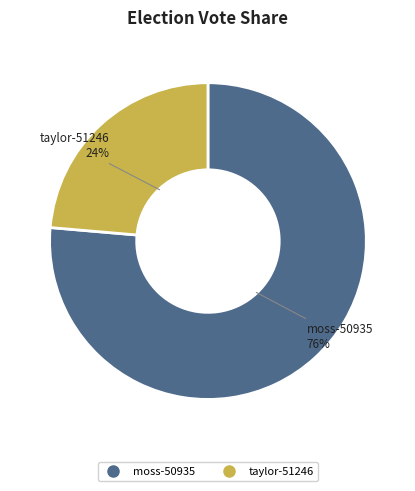

To the nearest percent, what percentage of the pie is moss-50935?

76%